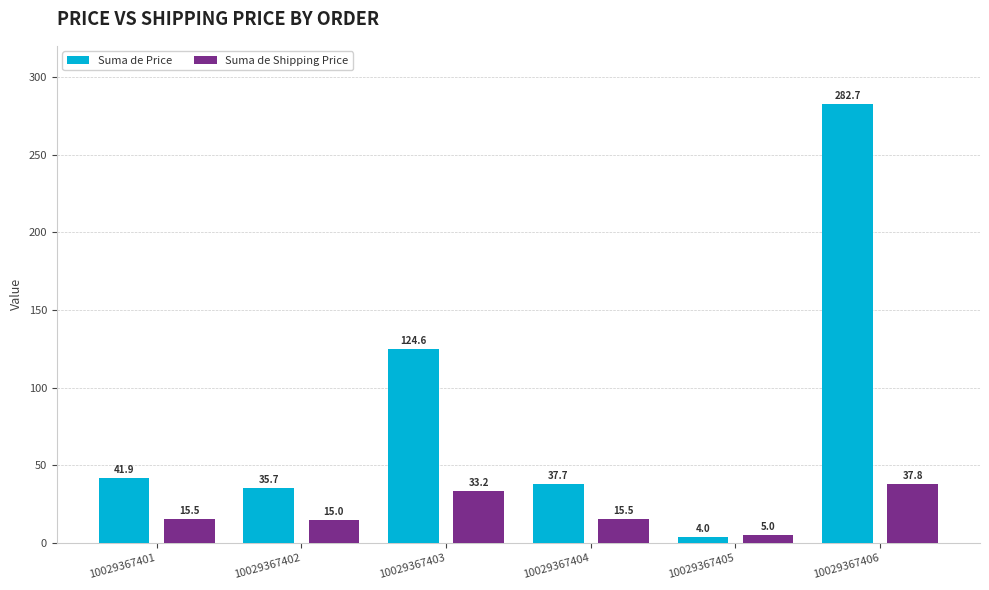

How many distinct data groups are displayed?

2